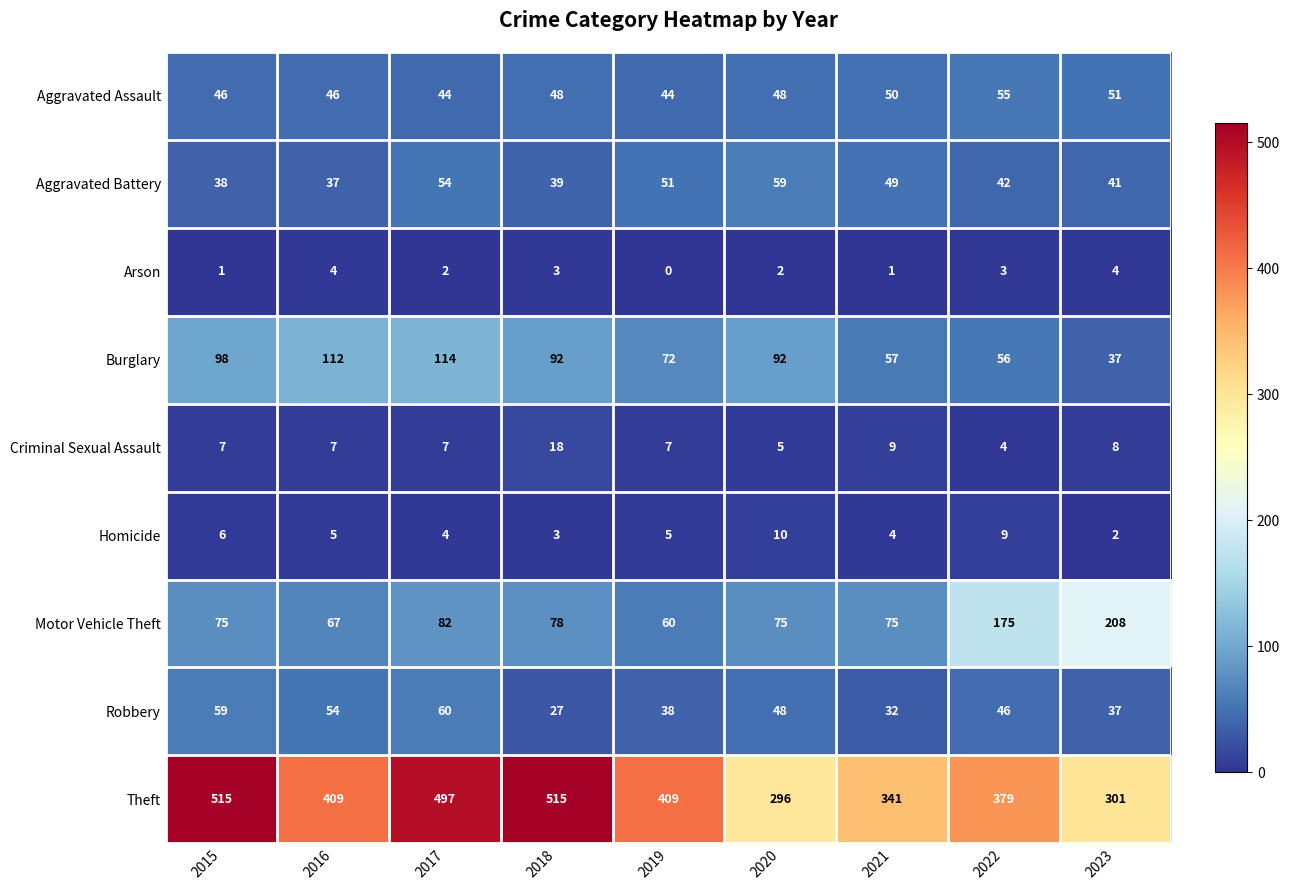

What is the difference between the maximum and minimum values in the Aggravated Battery series?

22